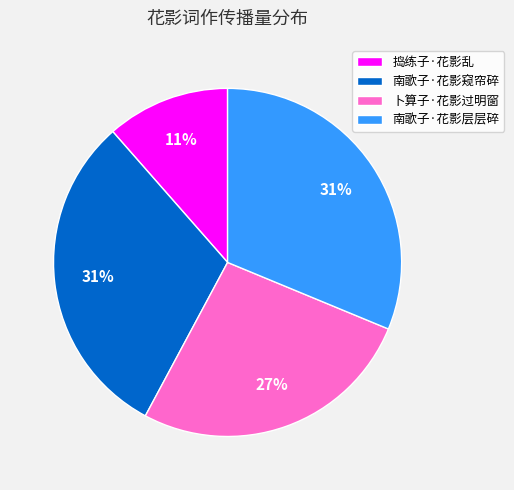

To the nearest percent, what is the difference between the largest and smallest slice percentages?

20%